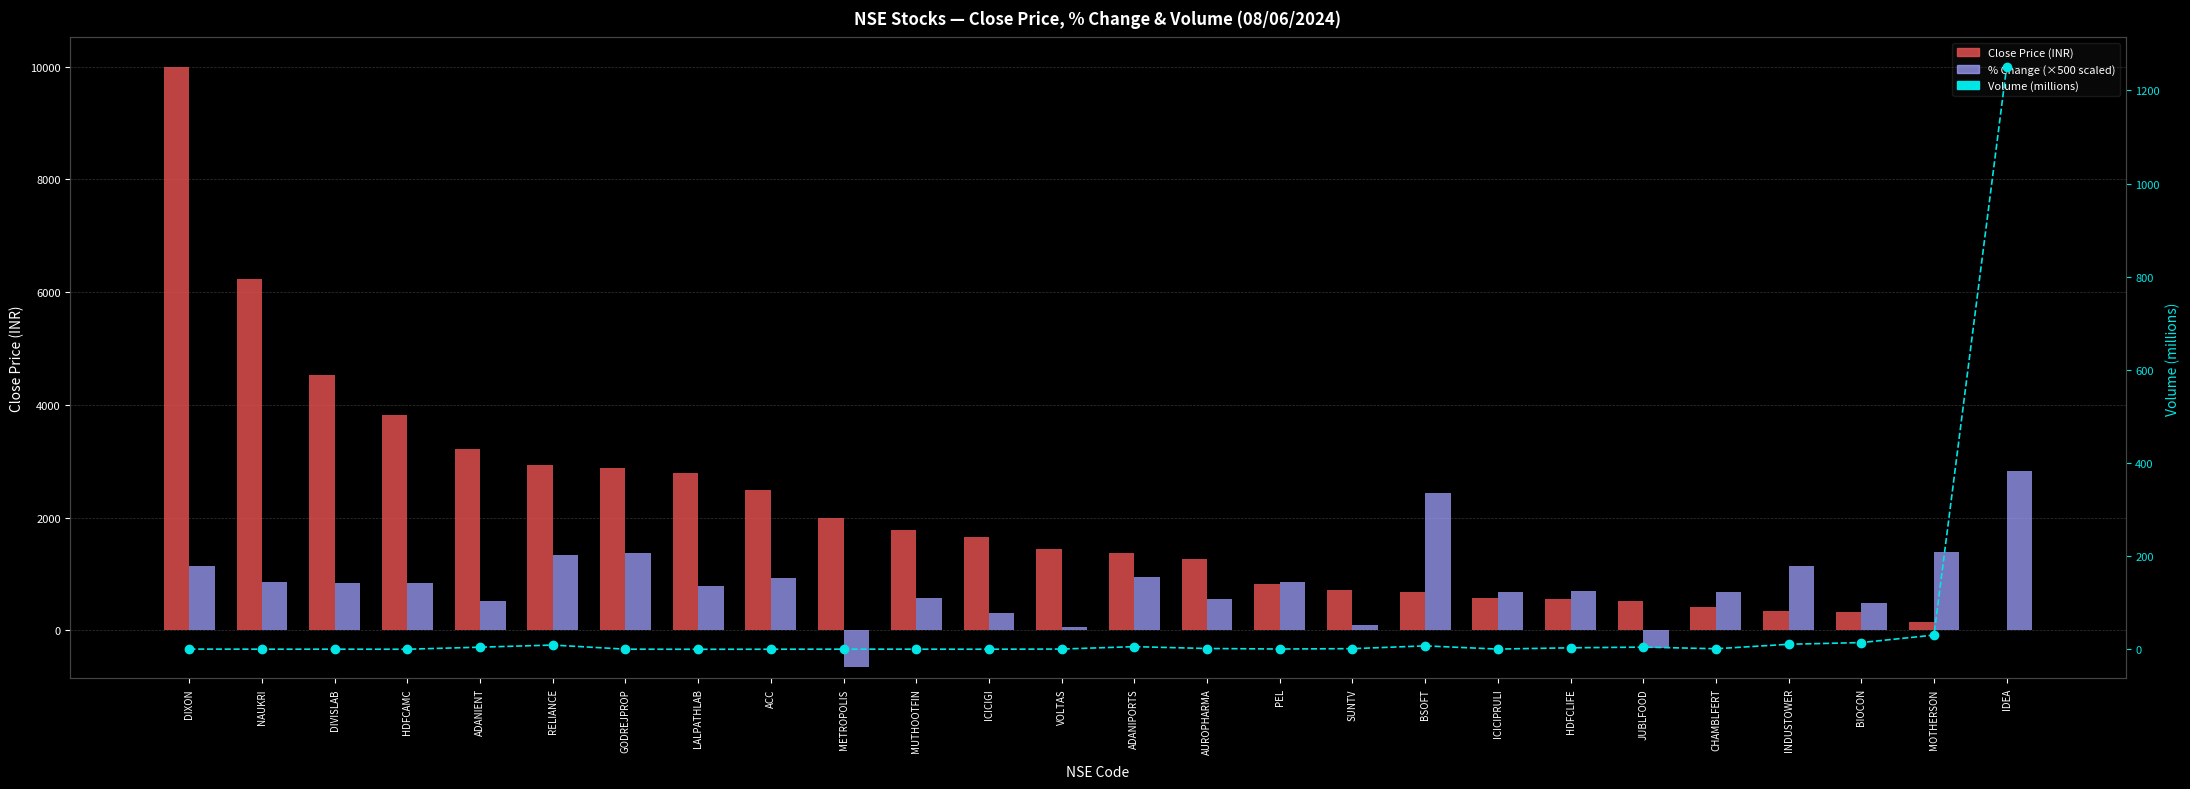

What is the difference between the maximum and minimum values in the % Change (×500 scaled) series?

3485.0